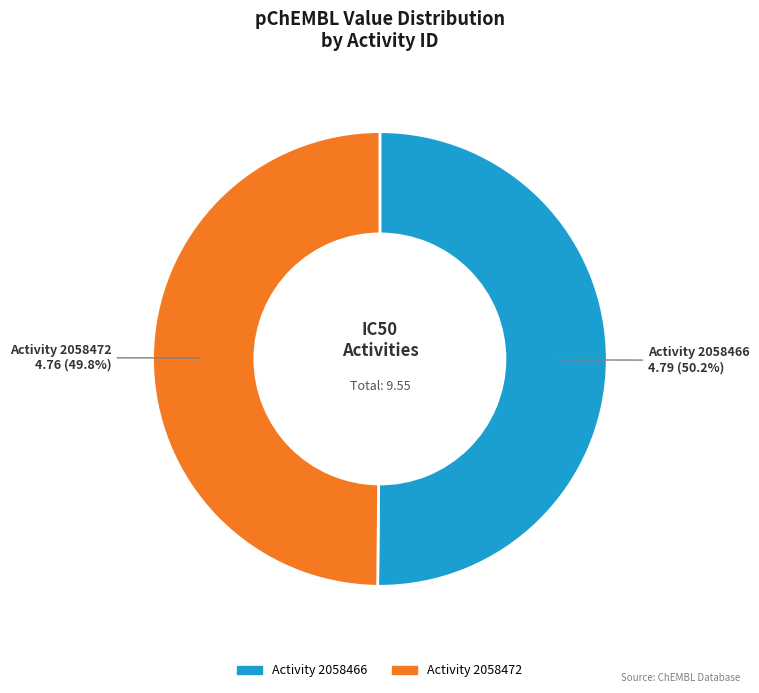

How many slices are in this pie chart?

2